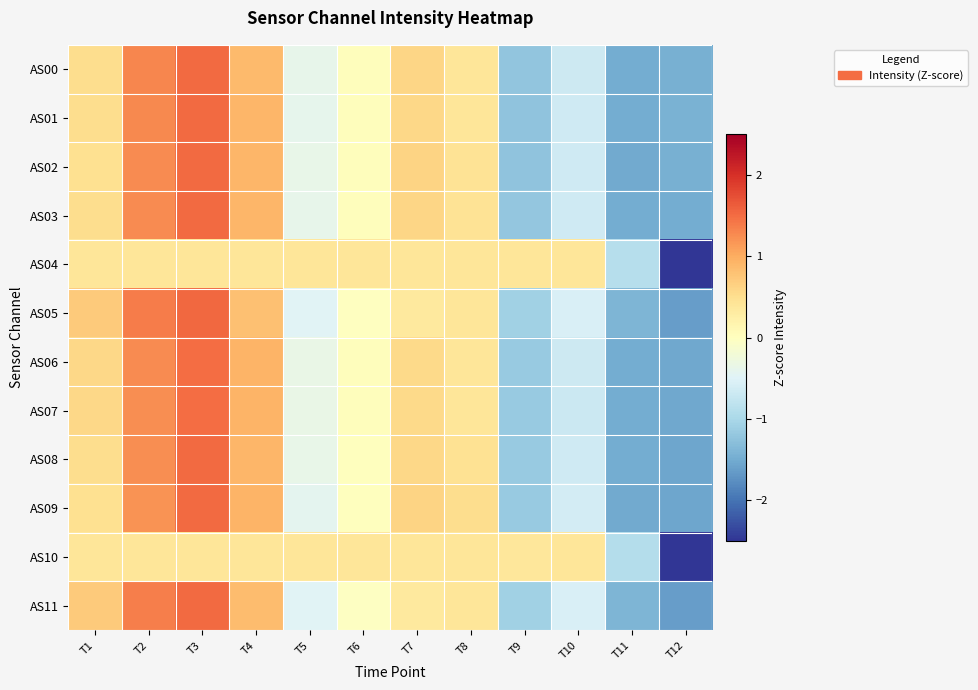

Between T6 and T1, which is larger?

T1